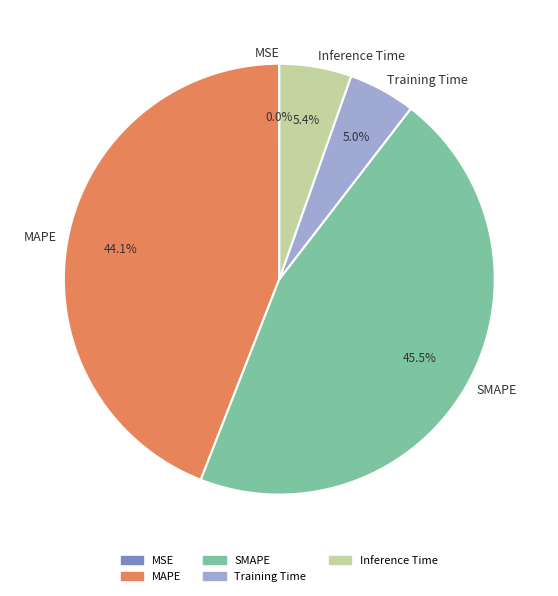

Which slice is the largest?

SMAPE